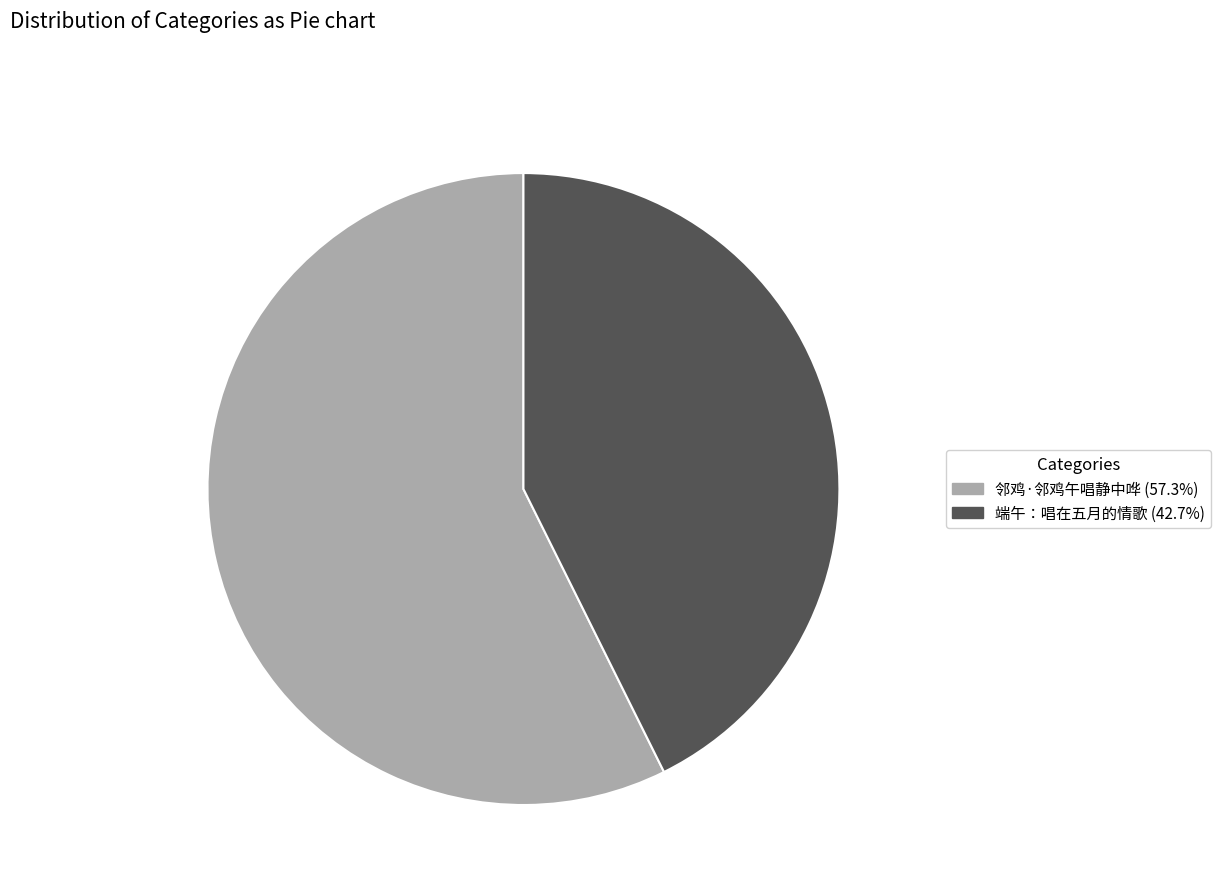

Approximately how many times larger is the value at 端午：唱在五月的情歌 compared to 邻鸡·邻鸡午唱静中哗?

0.7